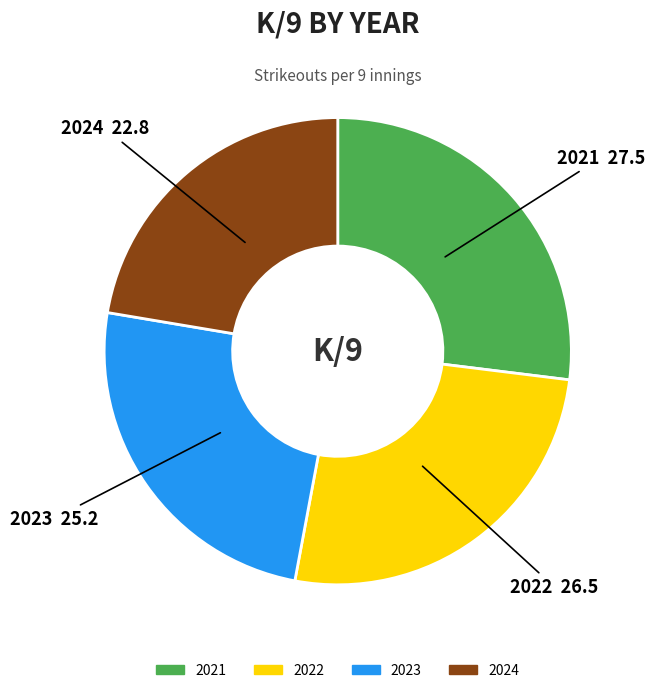

Is the sum of 2022 and 2023 greater than half?

Yes